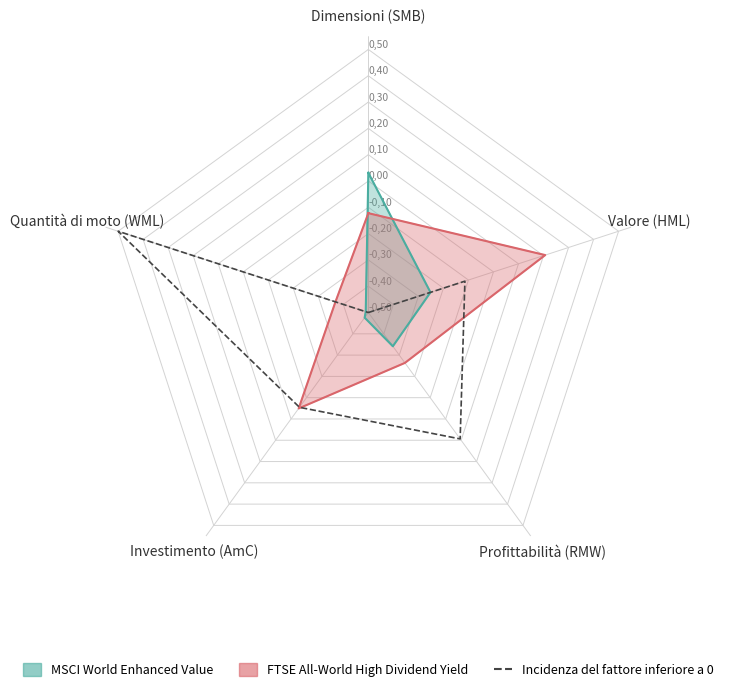

Which series changed the most between Valore (HML) and Quantità di moto (WML)?

Incidenza del fattore inferiore a 0